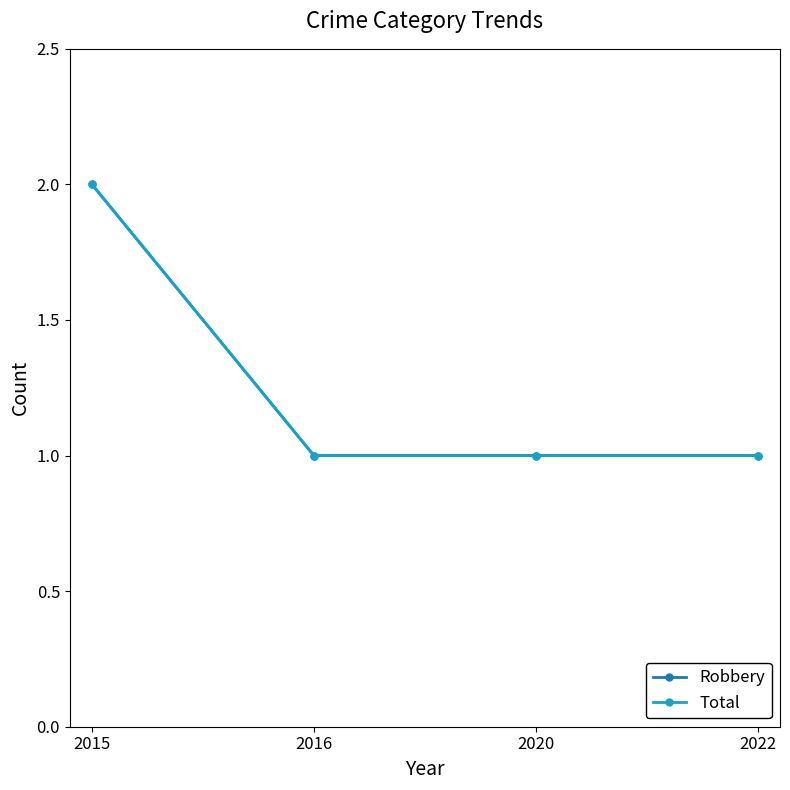

List the labels in order of Total value, largest first.

2015, 2016, 2020, 2022